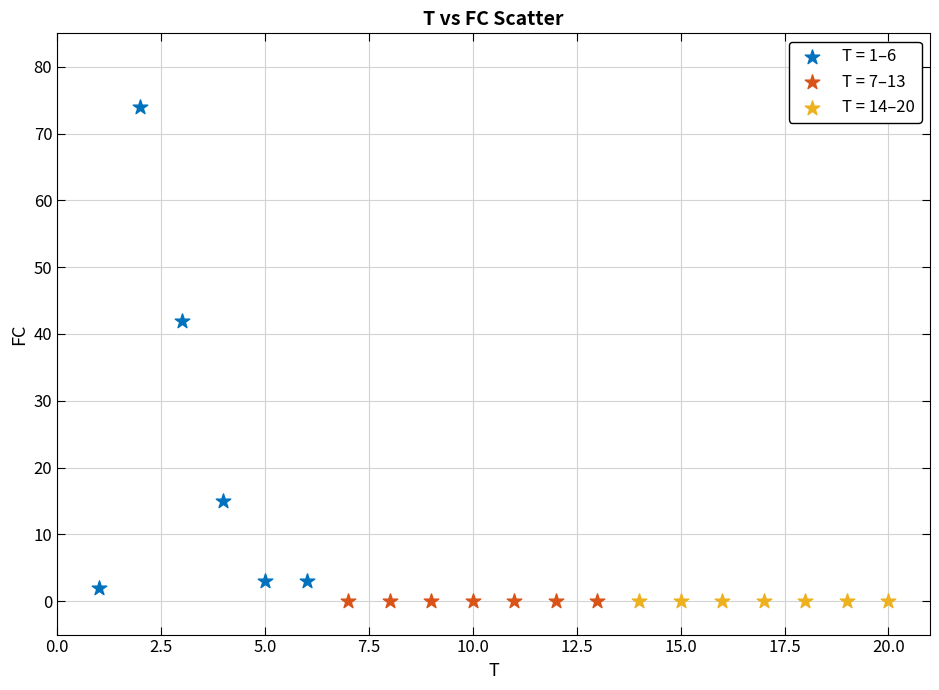

Which series contains the highest Y value?

T = 1–6